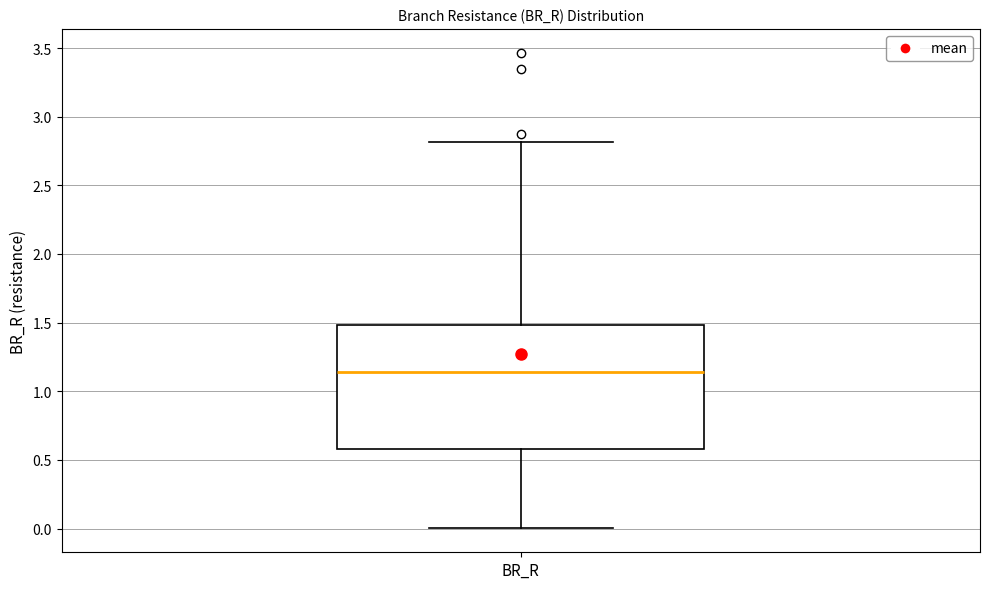

Transcribe this box plot: give where the median line is, the range the box spans, and where the two whiskers end, as read against the y-axis. The values are not printed on the chart, so give them approximately, as read against the axis.

median 1.15, box 0.60 to 1.50, whiskers 0.00 to 2.80